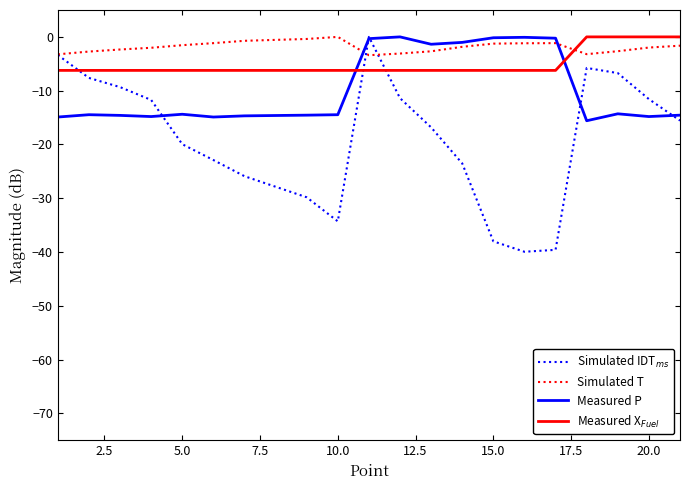

What is the sum of all Simulated T values?

-38.3